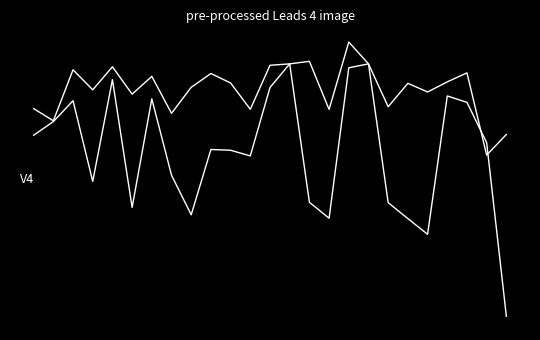

Does the chart have visible grid lines?

No